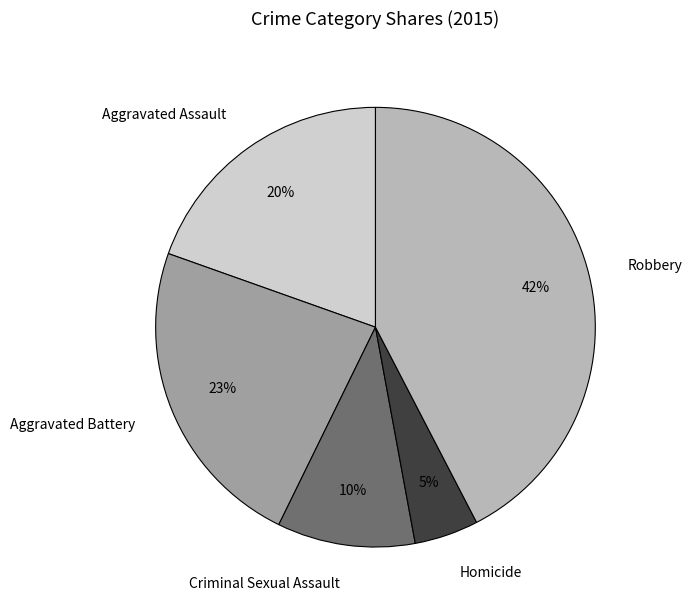

Between Robbery and Criminal Sexual Assault, which is larger?

Robbery